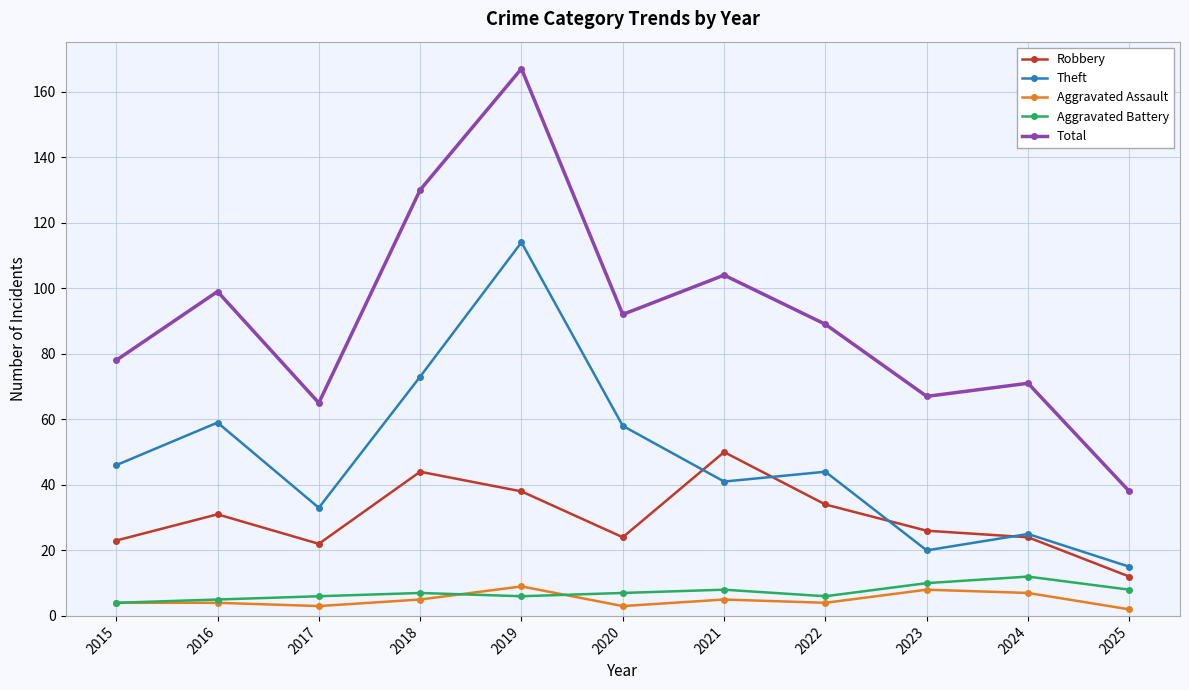

The Robbery series shows 23 at 2015. True or false?

True